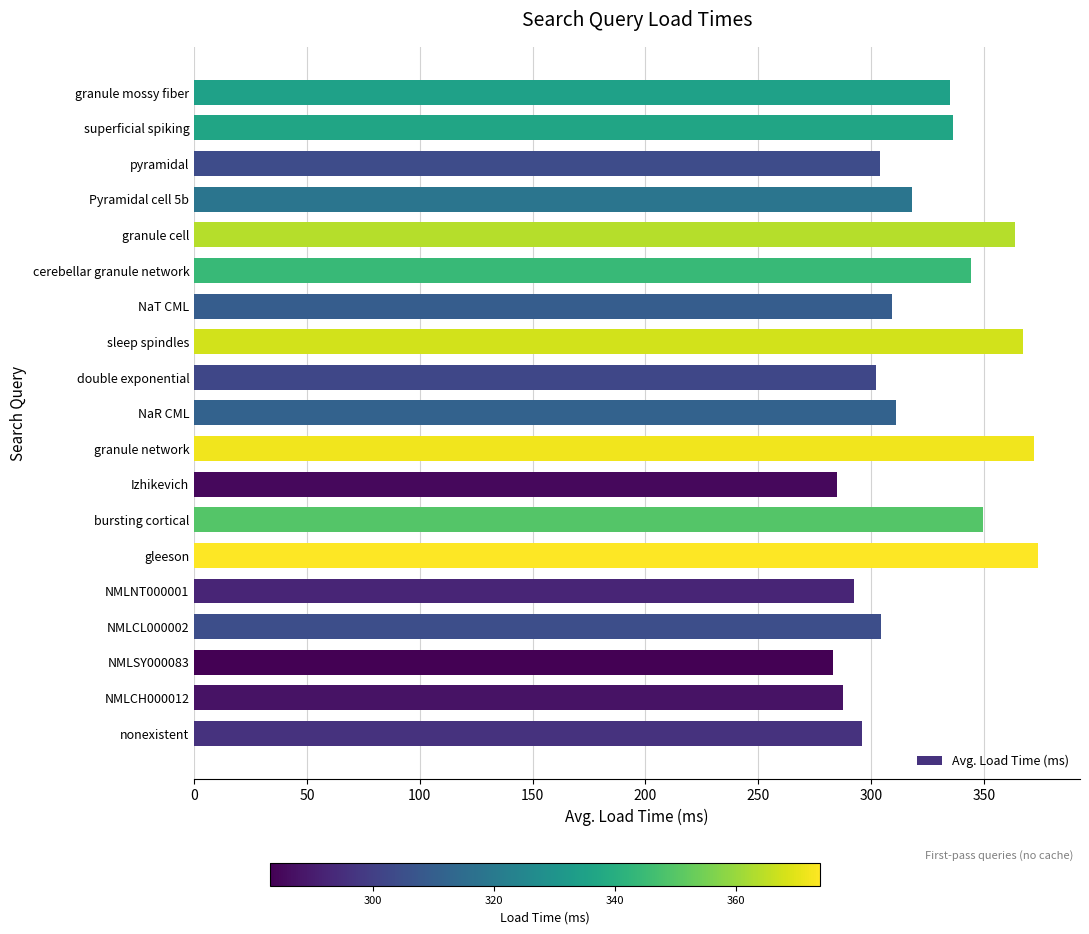

Is it true that the value at NMLNT000001 is 292.4?

True